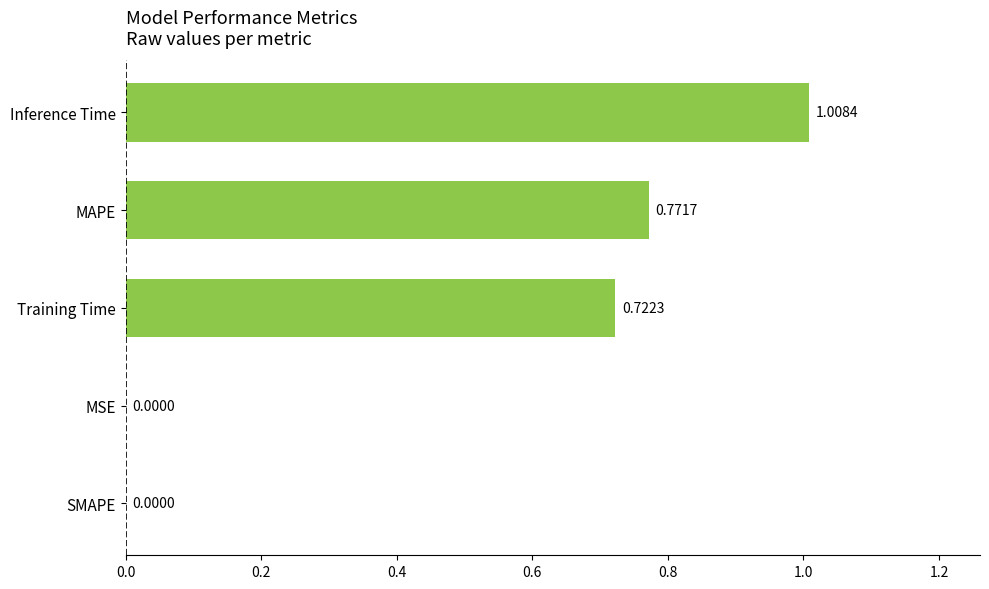

What is the sum of all values?

2.5